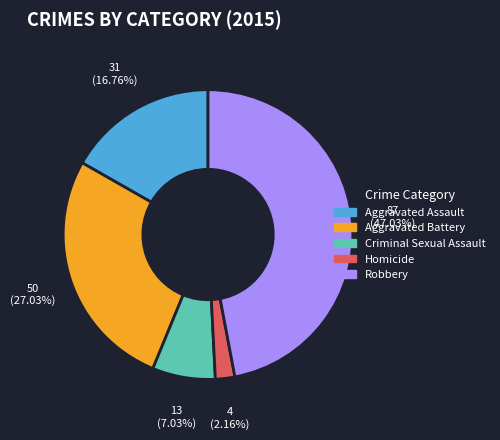

Do Robbery and Homicide together represent more than half of the pie?

No